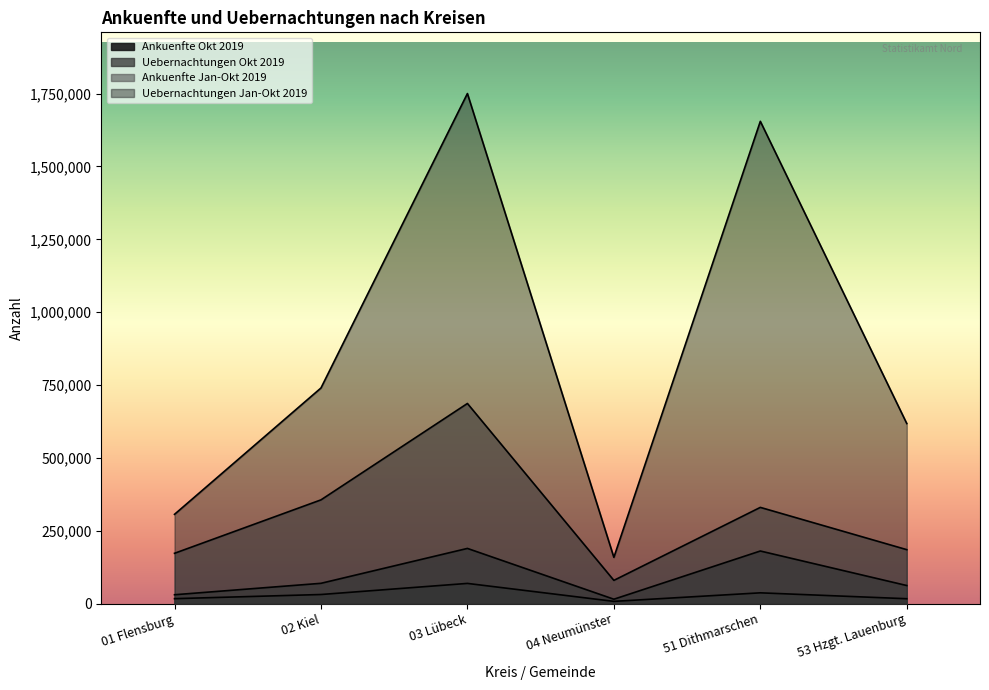

True or false: Ankuenfte Okt 2019 has more than 2 interior local peaks.

False